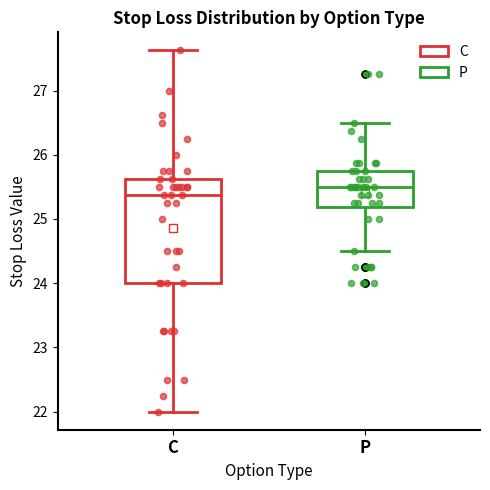

Which box's median line is the lowest?

C